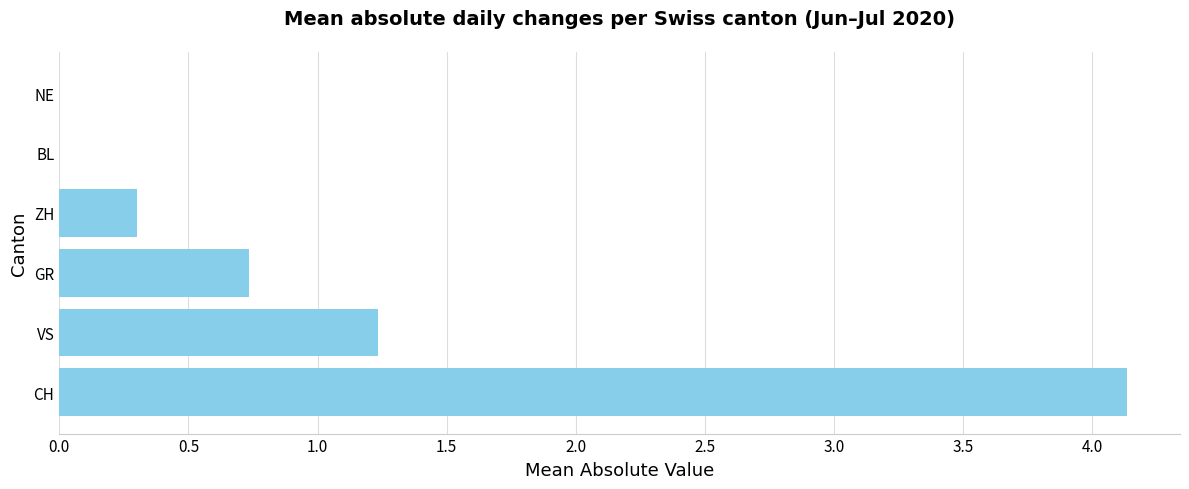

The chart shows a value of 1.6 at CH. True or false?

False